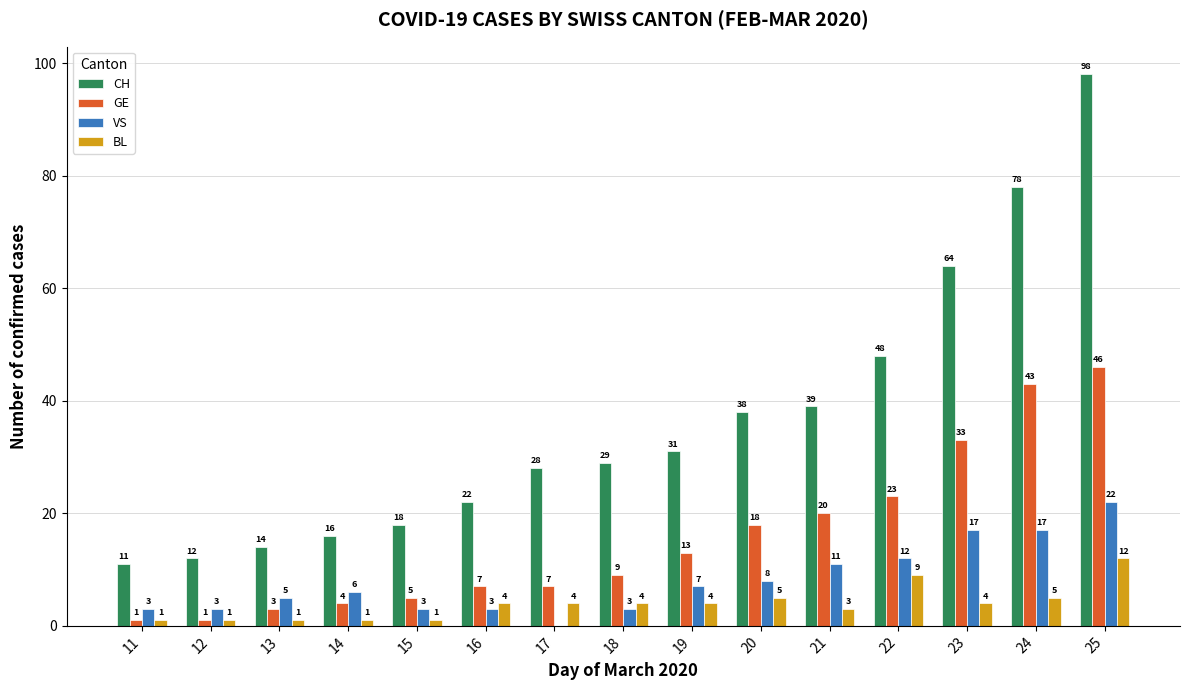

At which category does the chart reach its peak across all series?

25